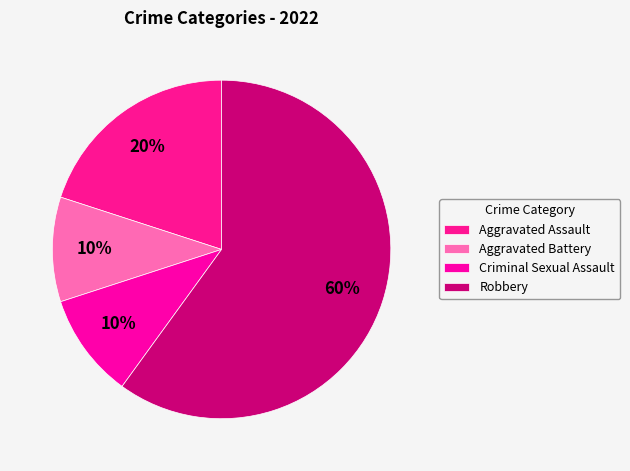

To the nearest percent, what is the average slice percentage?

25%